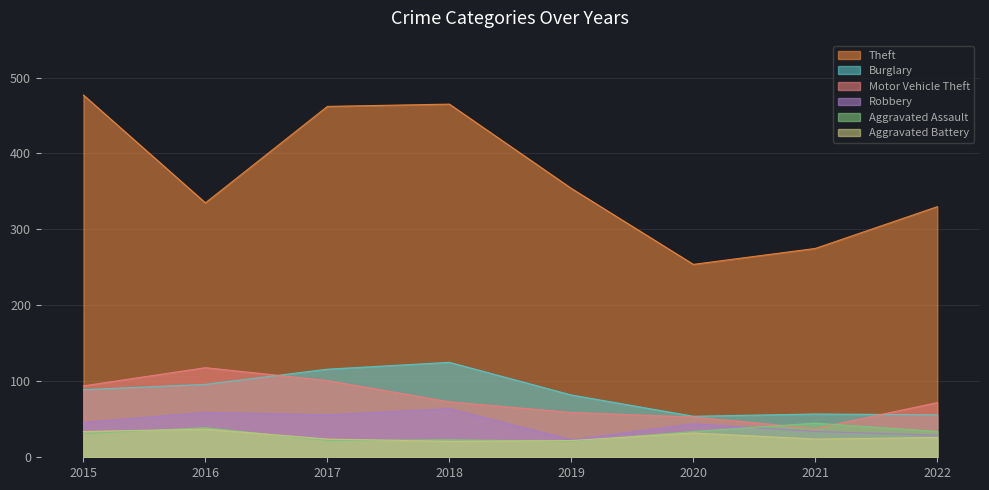

At which label does Robbery first exceed 46?

2016